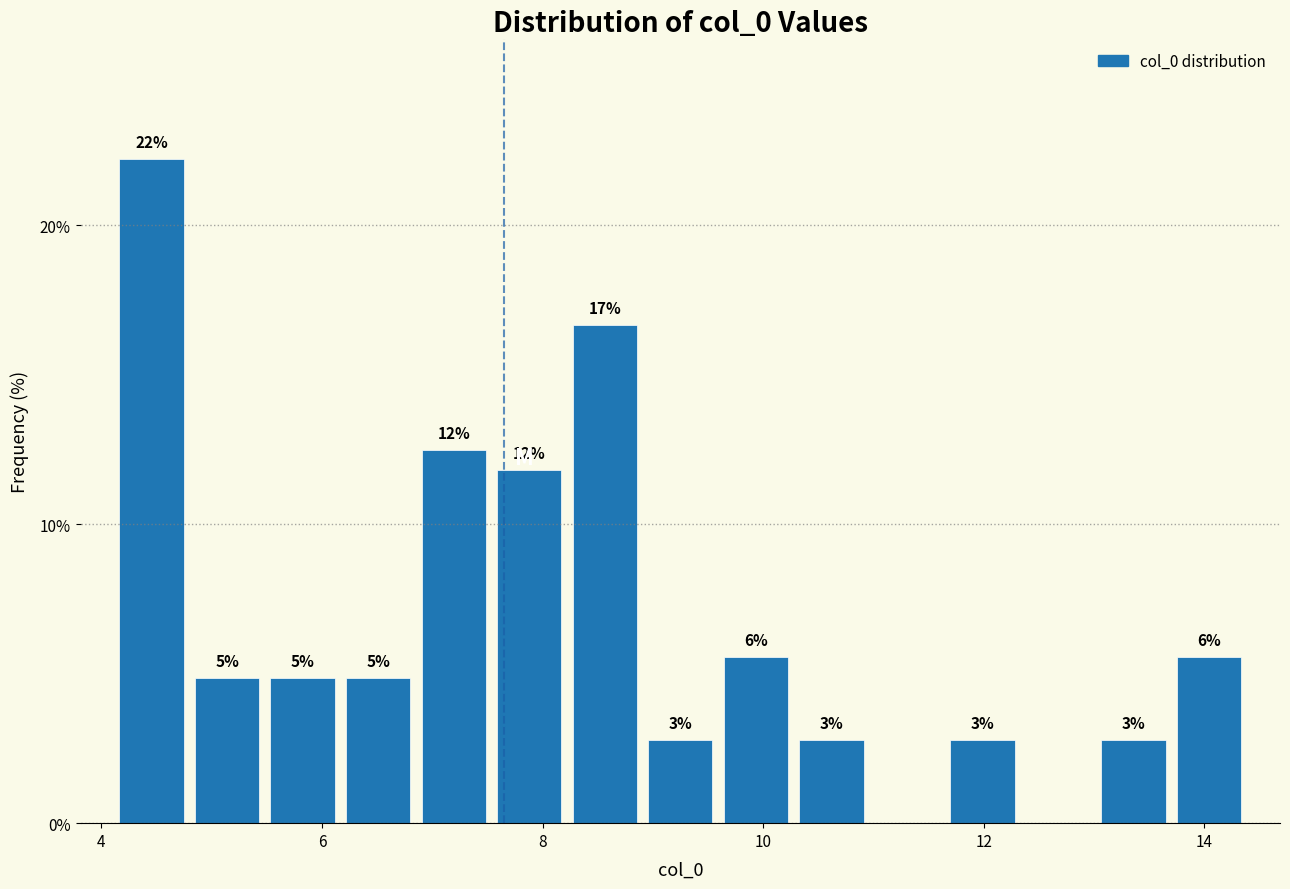

Read against the x-axis, roughly where is the centre of the tallest bar?

4.4